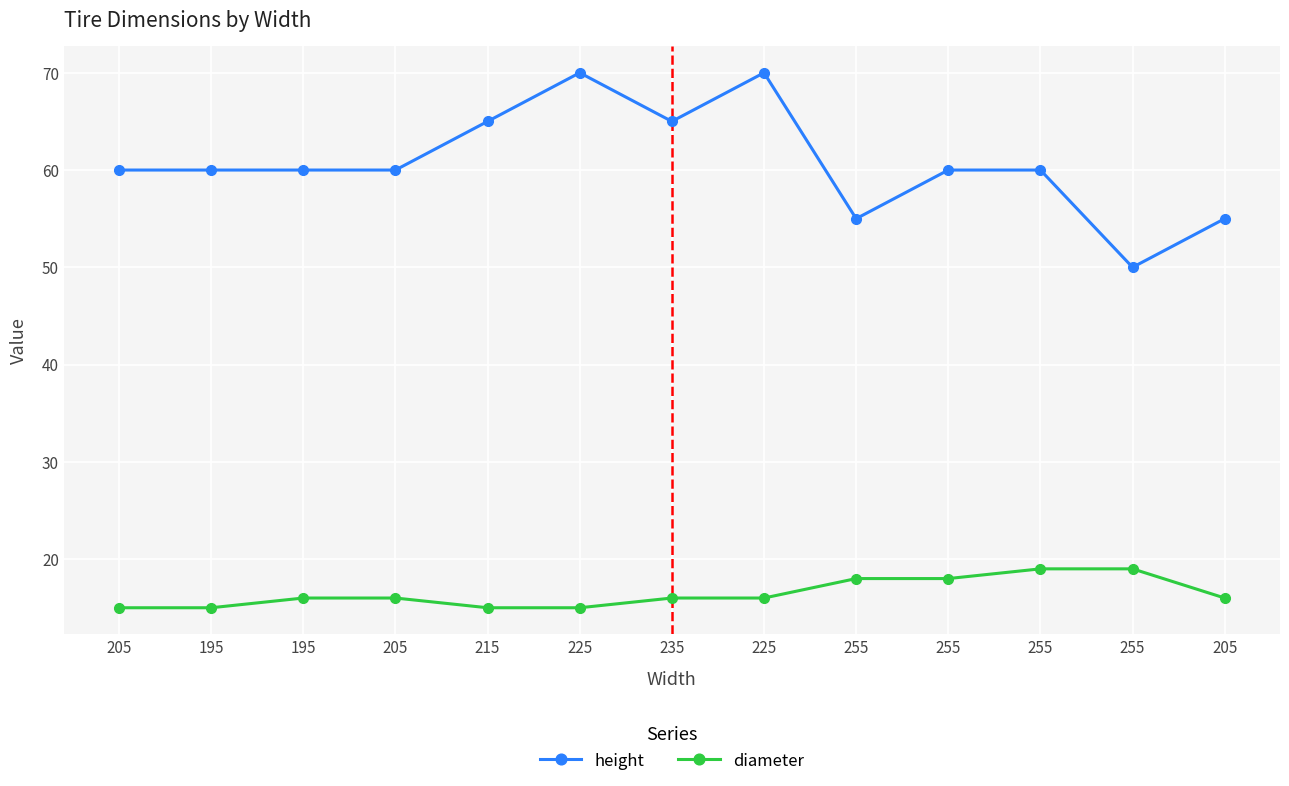

How many series are shown in this chart?

2